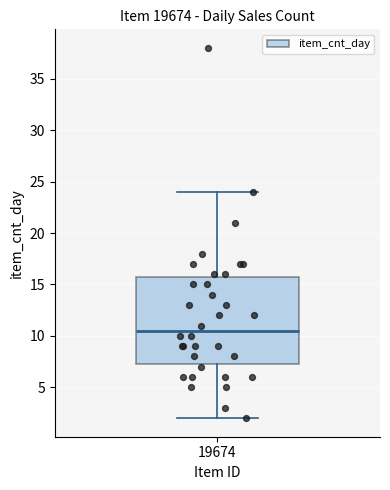

Transcribe this box plot: give where the median line is, the range the box spans, and where the two whiskers end, as read against the y-axis. The values are not printed on the chart, so give them approximately, as read against the axis.

median 10.5, box 7.5 to 16.0, whiskers 2.0 to 24.0